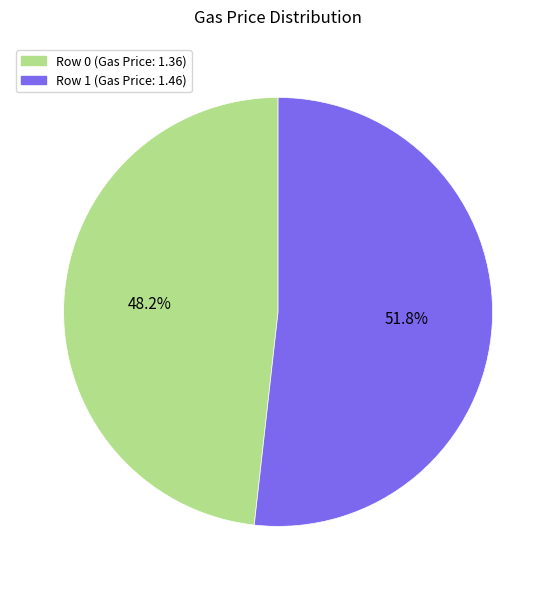

Is there a majority slice in this chart?

Yes